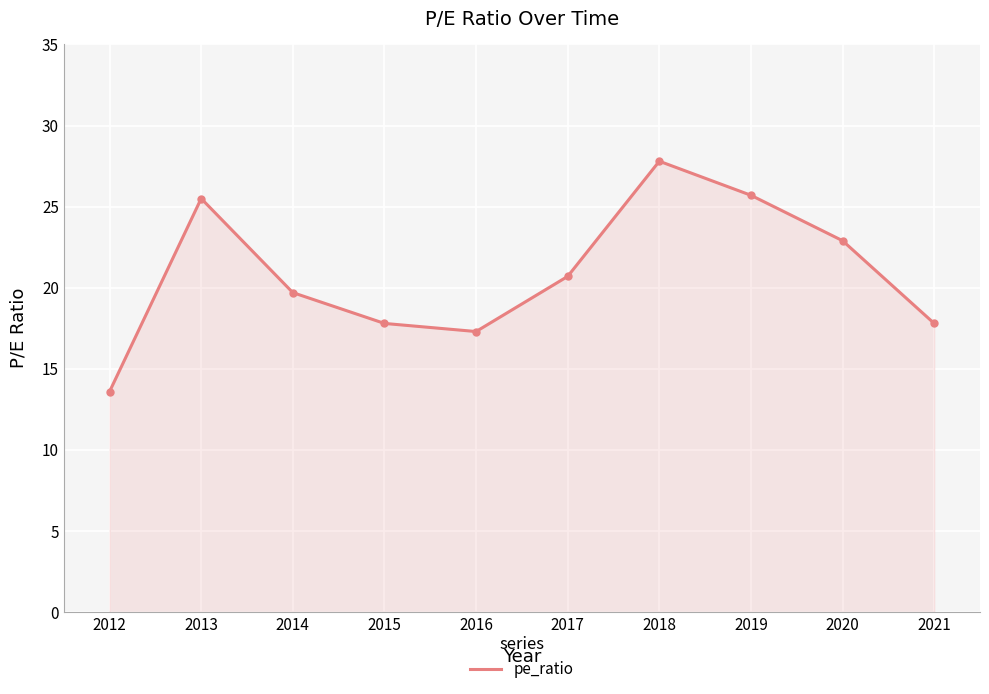

Read the value at 2018.

27.8